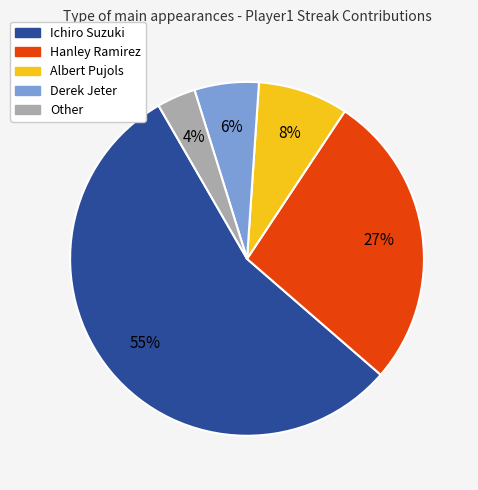

Which has a higher value, Ichiro Suzuki or Derek Jeter?

Ichiro Suzuki